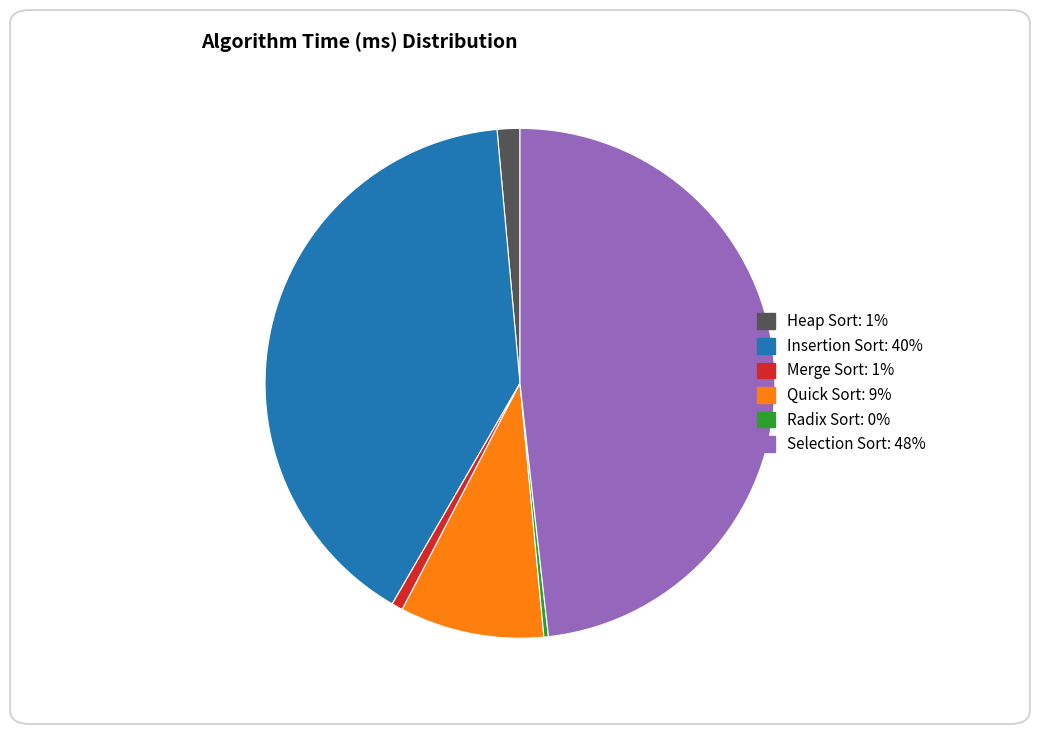

Is there any slice that represents more than half of the pie?

No